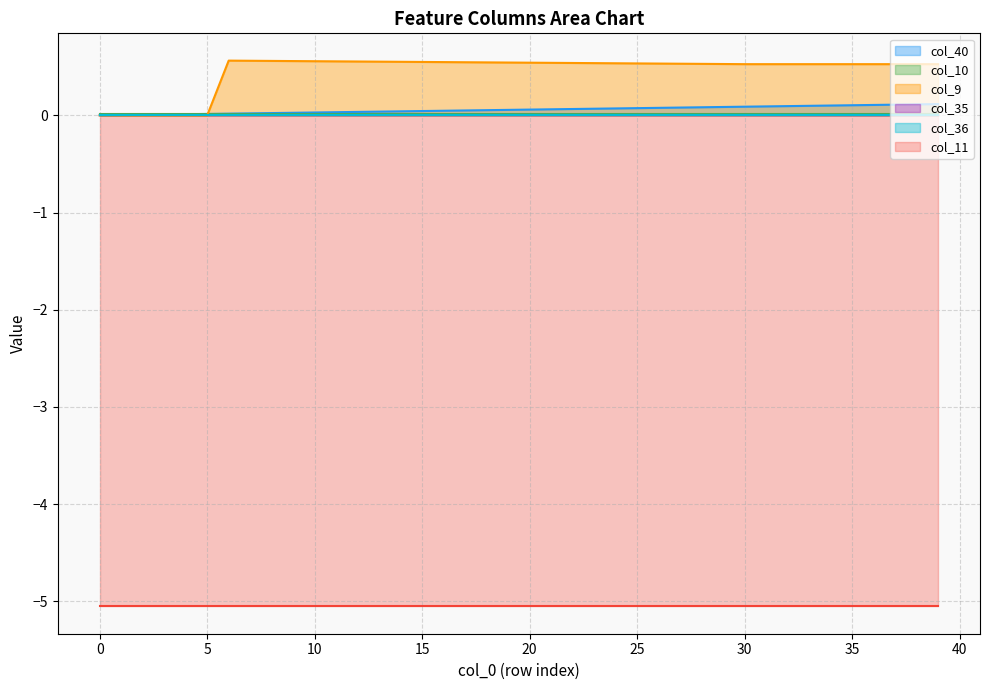

True or false: col_35 and col_9 cross at least once.

False